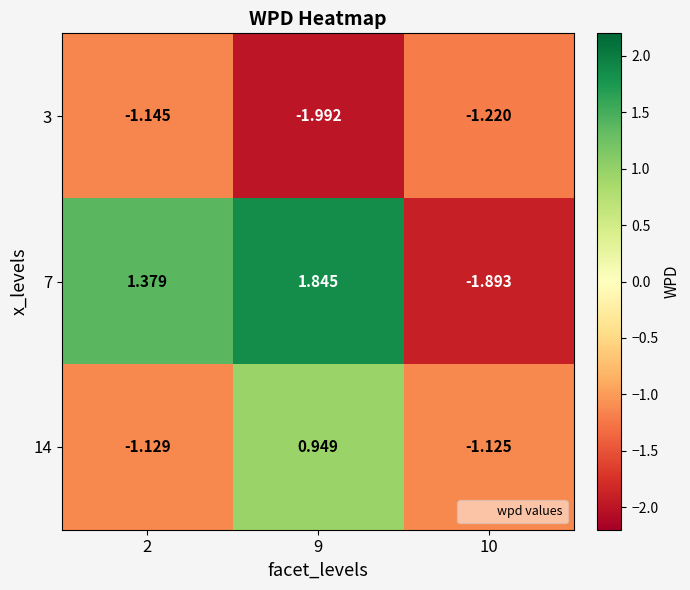

How many values in 14 are above zero?

1